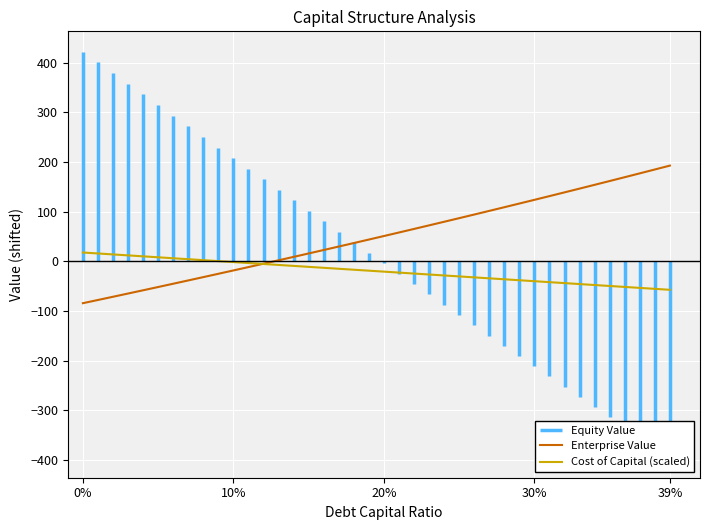

What is the highest value of the Enterprise Value series?

192.8